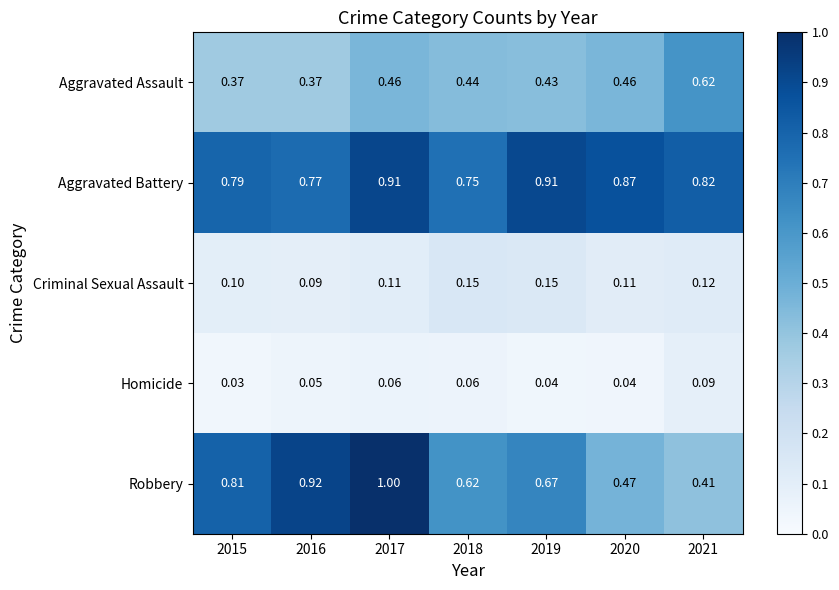

Which series has the largest range (max minus min)?

Robbery